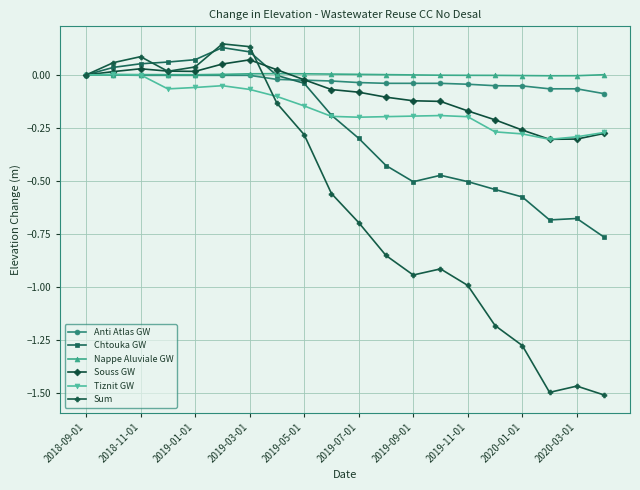

True or false: Souss GW has more than 1 interior local peaks.

True